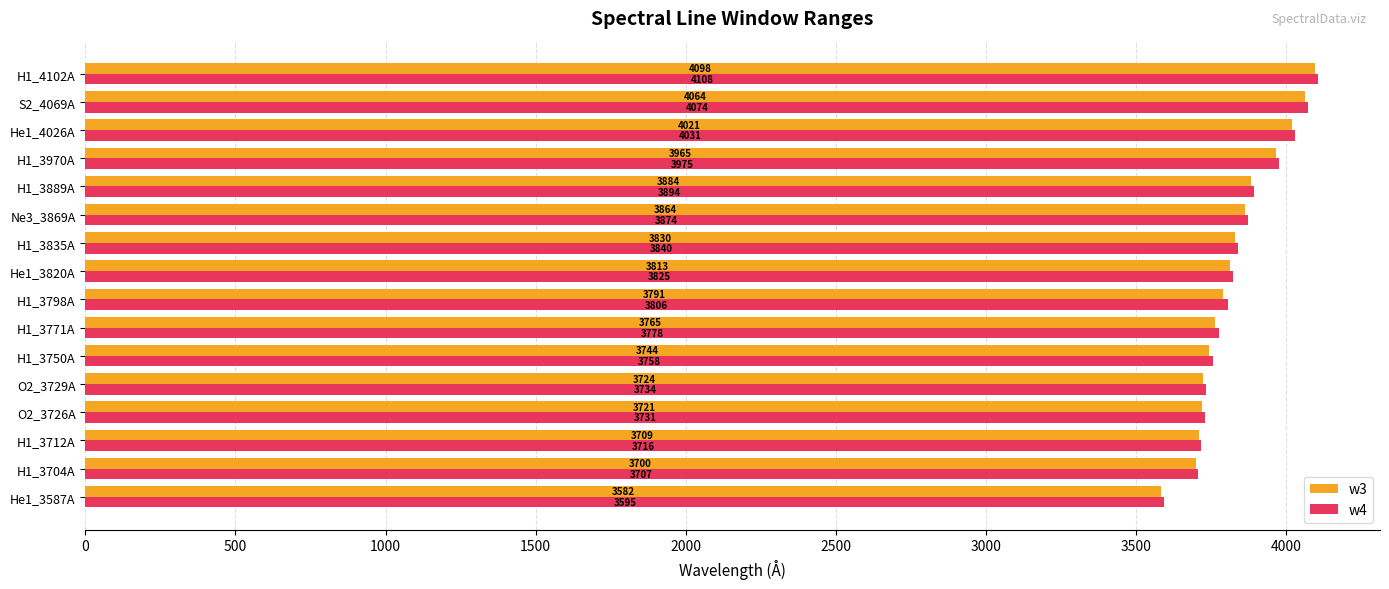

What is the total value across all series at H1_3712A?

7425.0